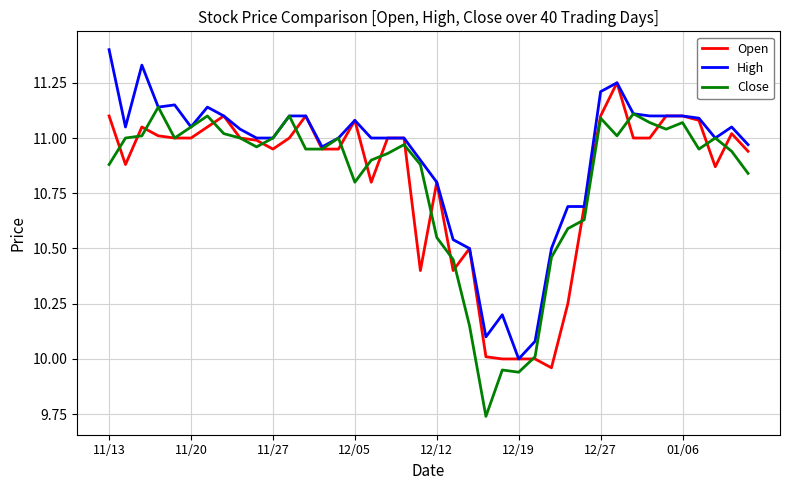

What is the maximum value shown in the chart?

11.4